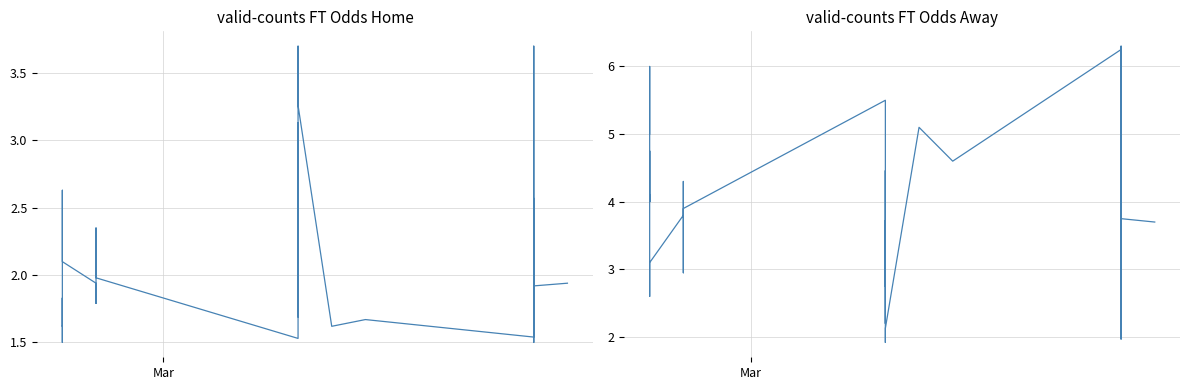

In FT_Odds_A, how many points are higher than both neighbors (excluding endpoints)?

14